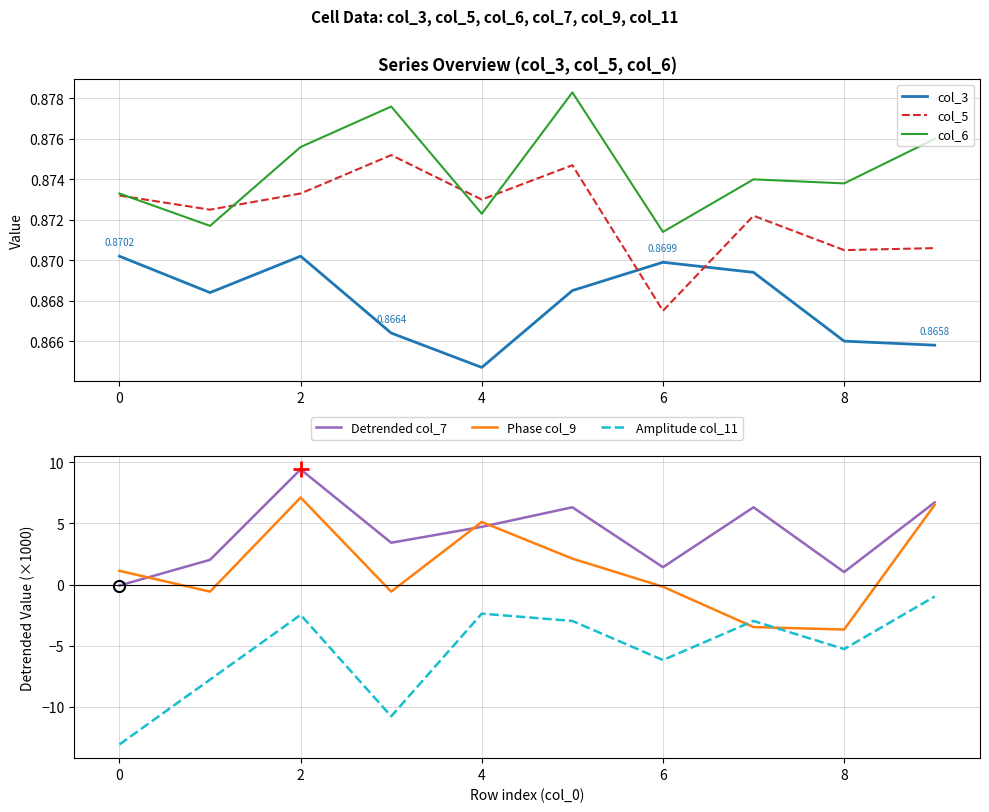

True or false: col_3 and Amplitude col_11 cross at least once.

False